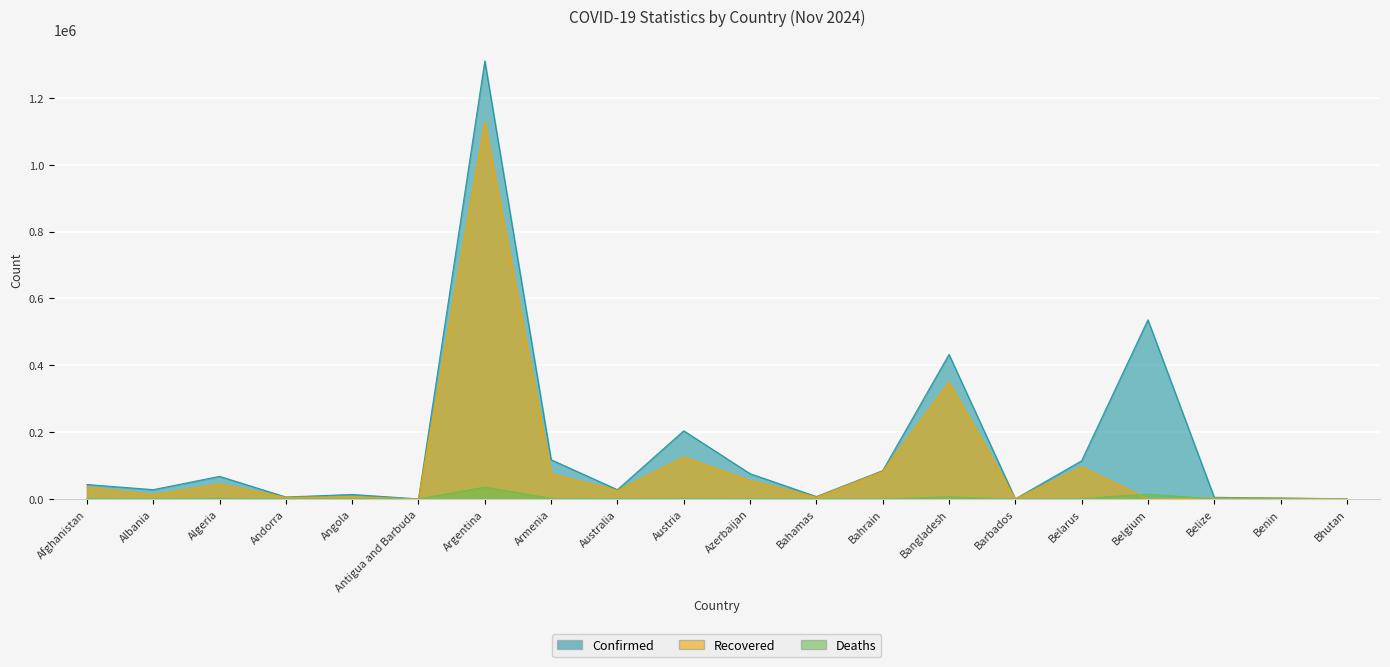

What is the sum of all Confirmed values?

3076065